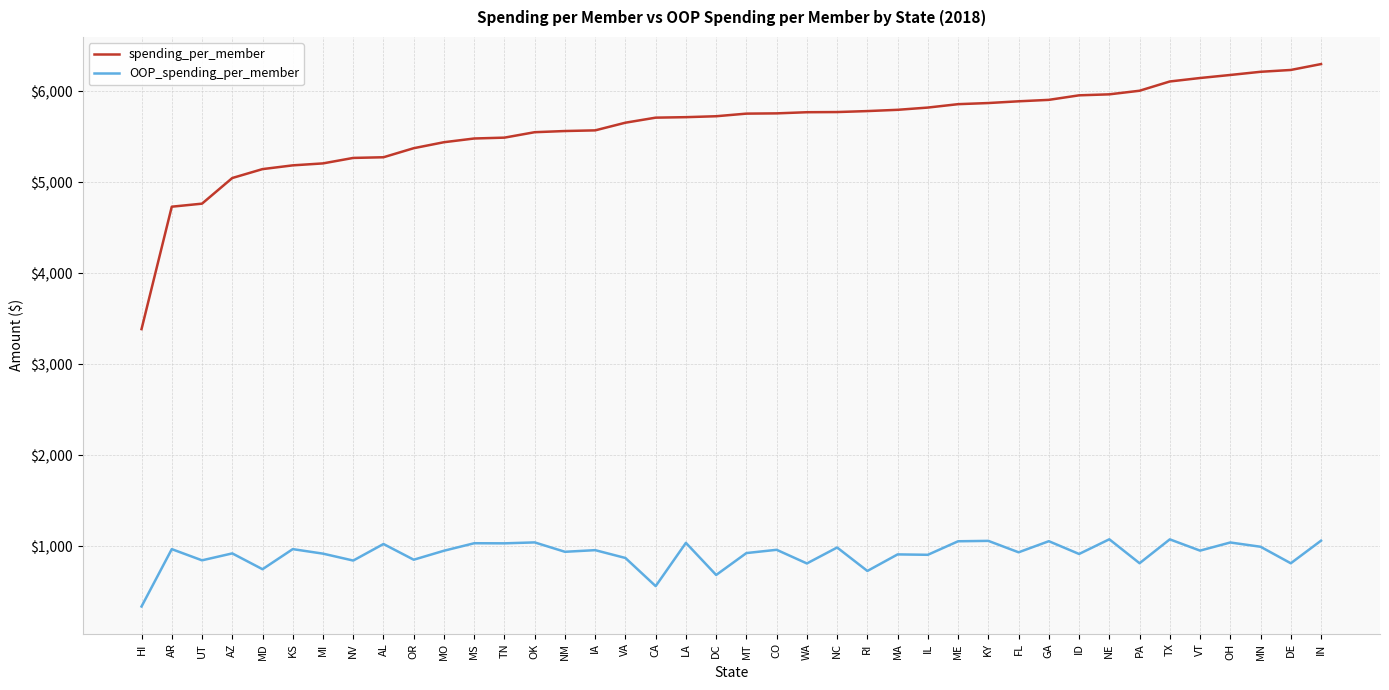

Between MI and PA, which series saw the biggest shift?

spending_per_member